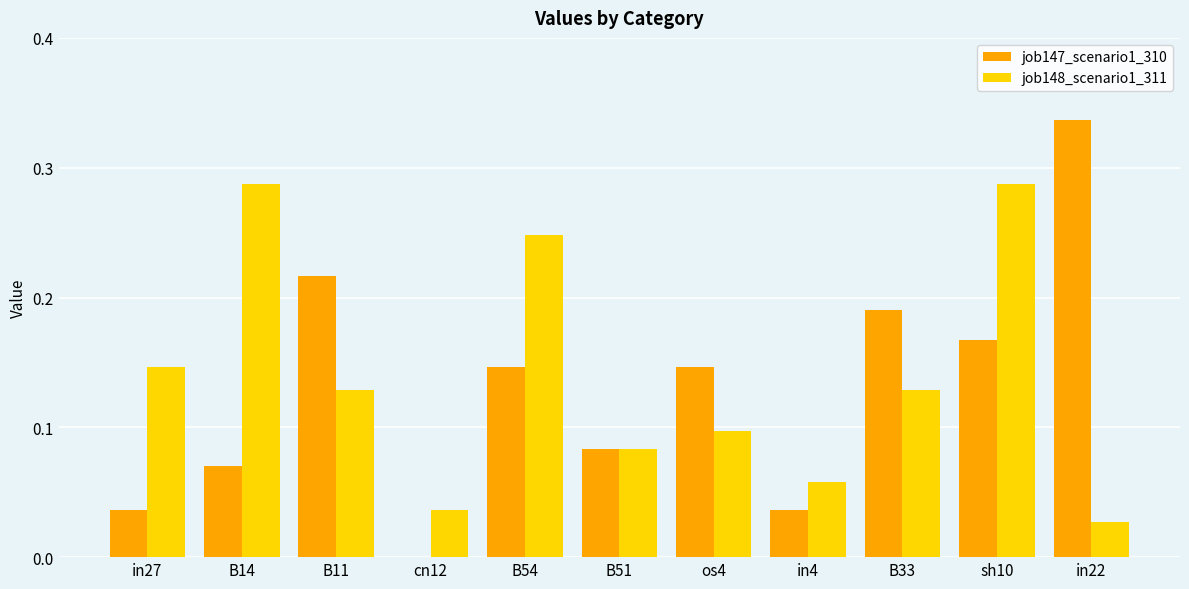

How many job147_scenario1_310 values are between 0 and 1?

11